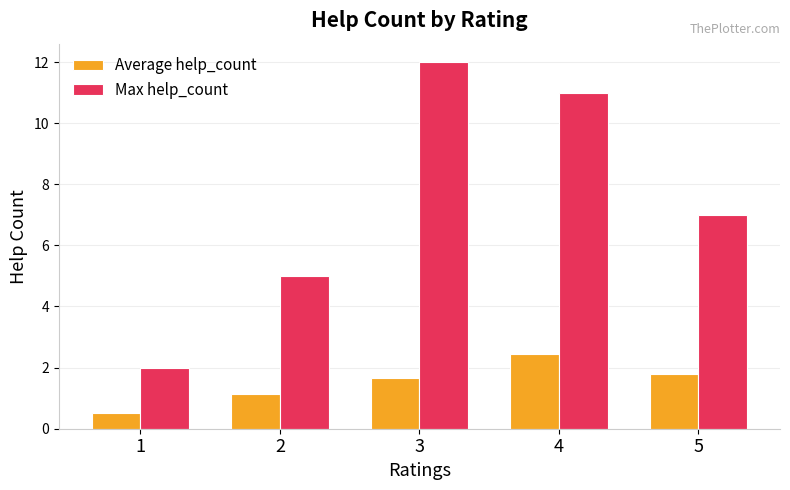

What are all the series names shown in the legend?

Average help_count, Max help_count